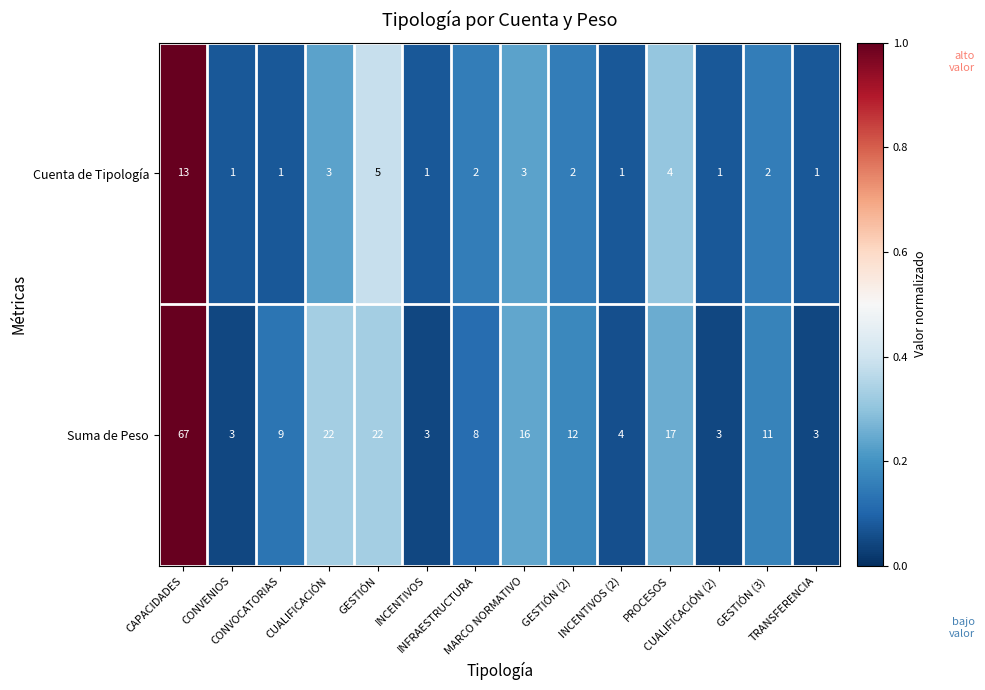

Which series has the largest total across all categories?

Suma de Peso